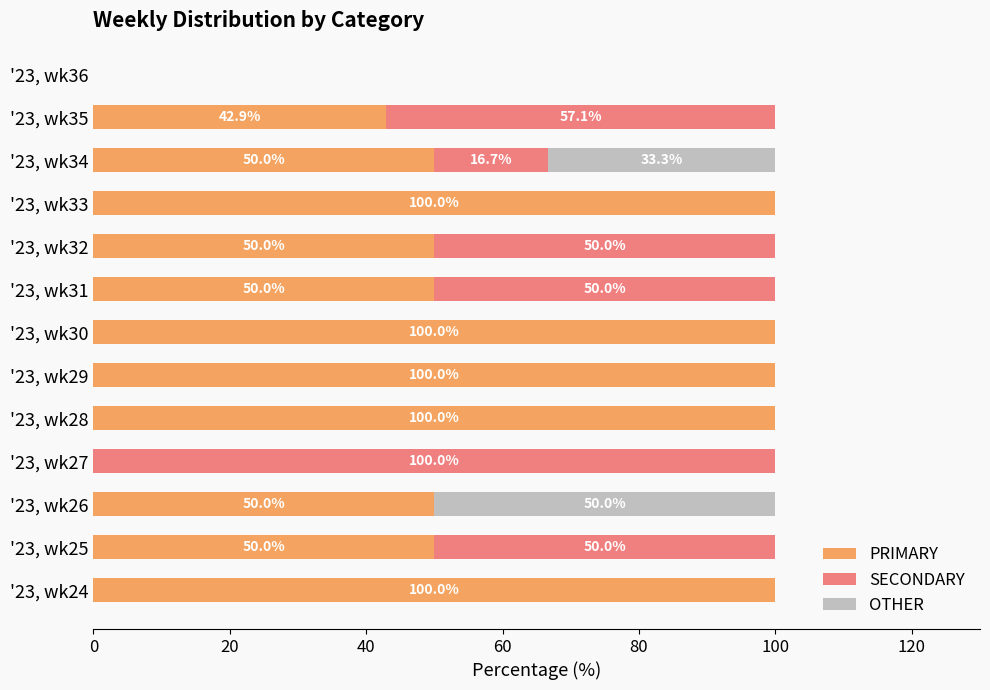

What are all the series names shown in the legend?

PRIMARY, SECONDARY, OTHER